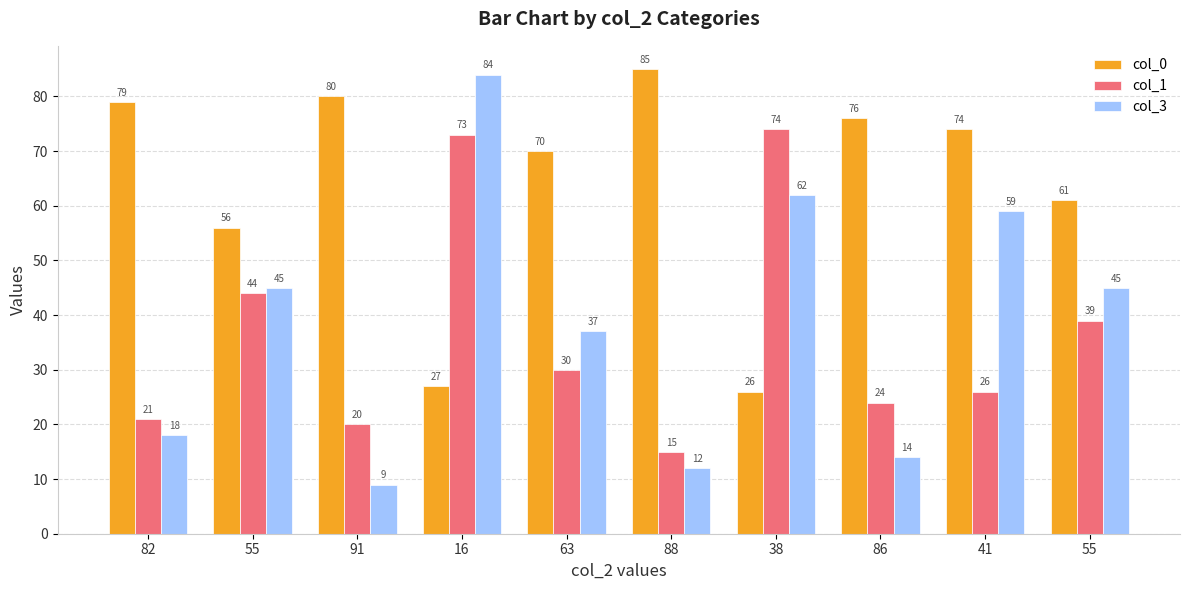

Reading right to left, list all the values displayed in this chart.

col_0: 55=61	41=74	86=76	38=26	88=85	63=70	16=27	91=80	55=56	82=79
col_1: 55=39	41=26	86=24	38=74	88=15	63=30	16=73	91=20	55=44	82=21
col_3: 55=45	41=59	86=14	38=62	88=12	63=37	16=84	91=9	55=45	82=18